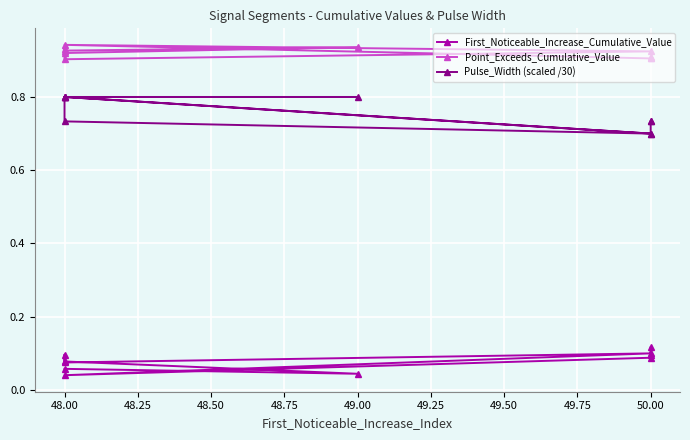

True or false: Pulse_Width (scaled /30) and Point_Exceeds_Cumulative_Value cross at least once.

False